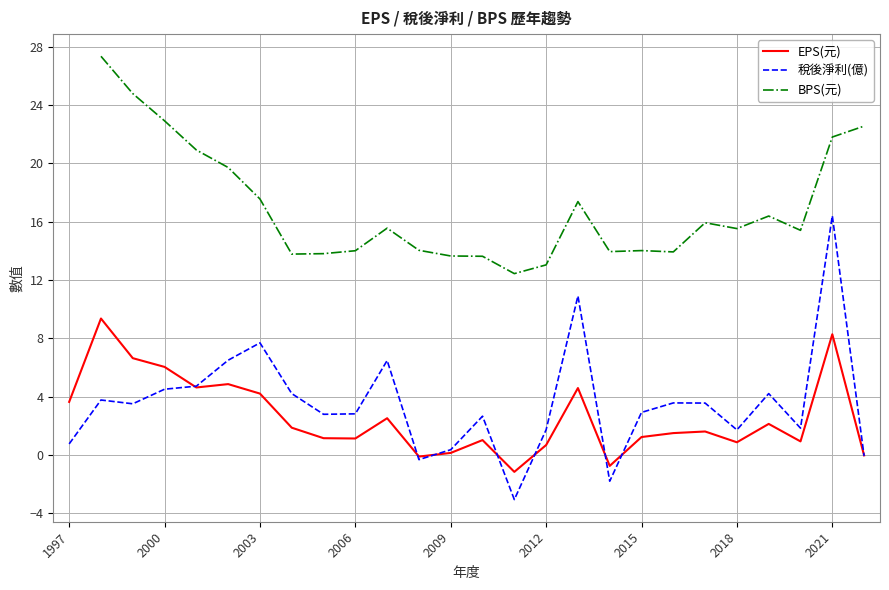

What is the minimum value for 稅後淨利(億)?

-3.1